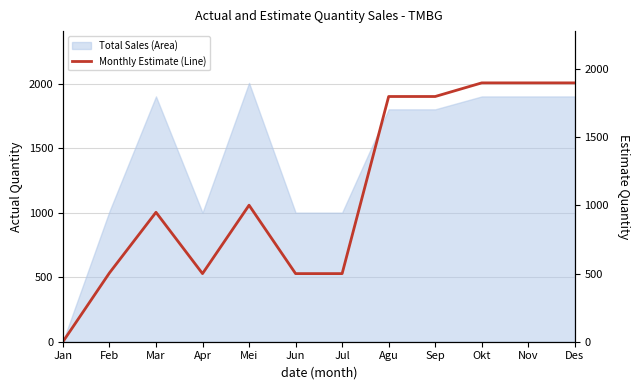

True or false: the data shows 165 at Jun.

False